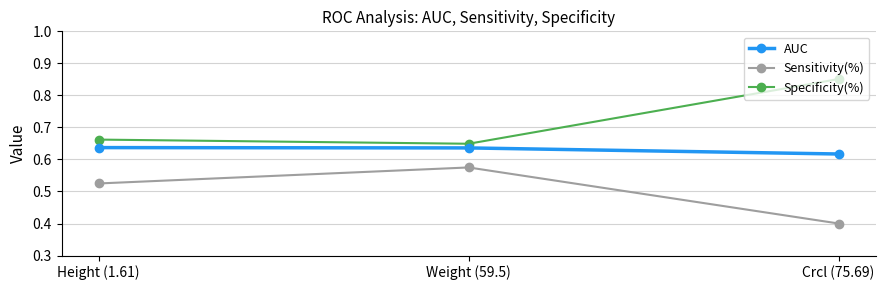

What is the label of the 1st point from the left?

Height (1.61)